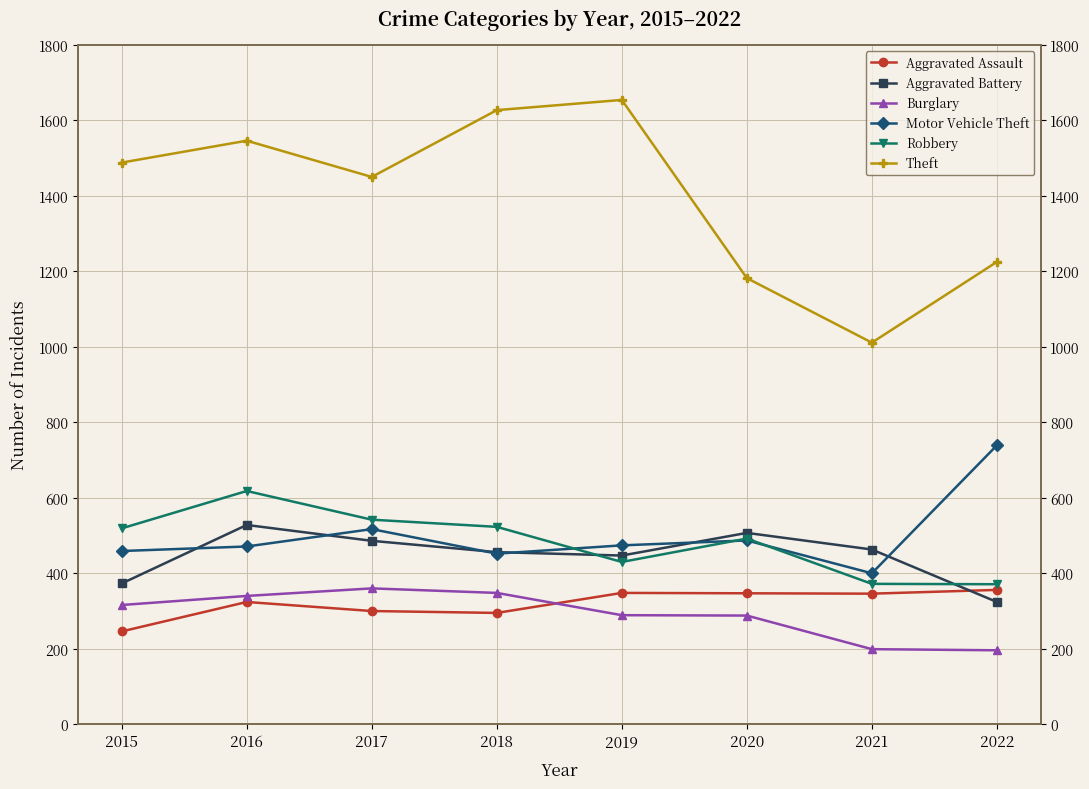

What is the total value across all series at 2016?

3827